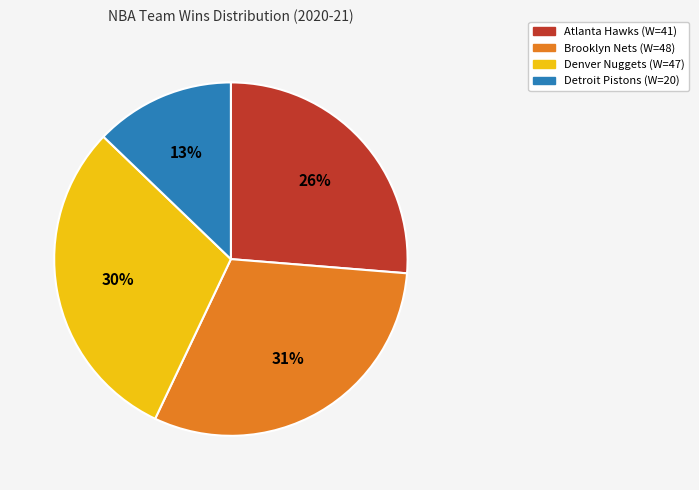

Combined, do Brooklyn Nets (W=48) and Denver Nuggets (W=47) account for over 50%?

Yes